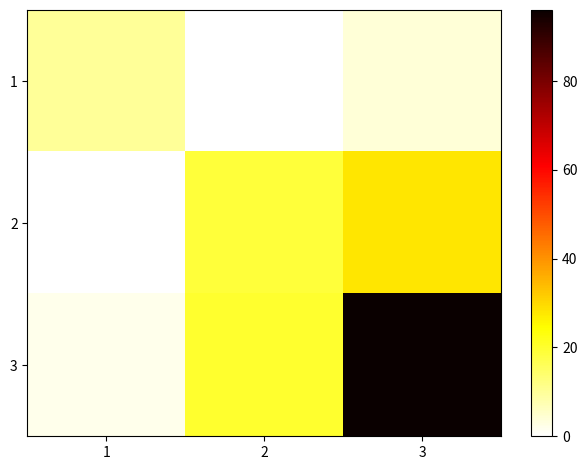

Reading left to right, extract all data points from this chart.

1: 1=10	2=0	3=4
2: 1=0	2=19	3=28
3: 1=2	2=20	3=96